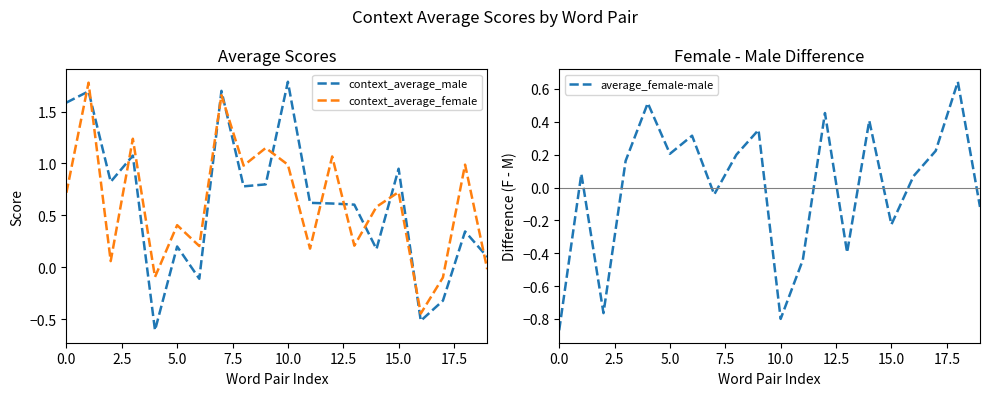

Is this an area chart (filled region under the line)?

No